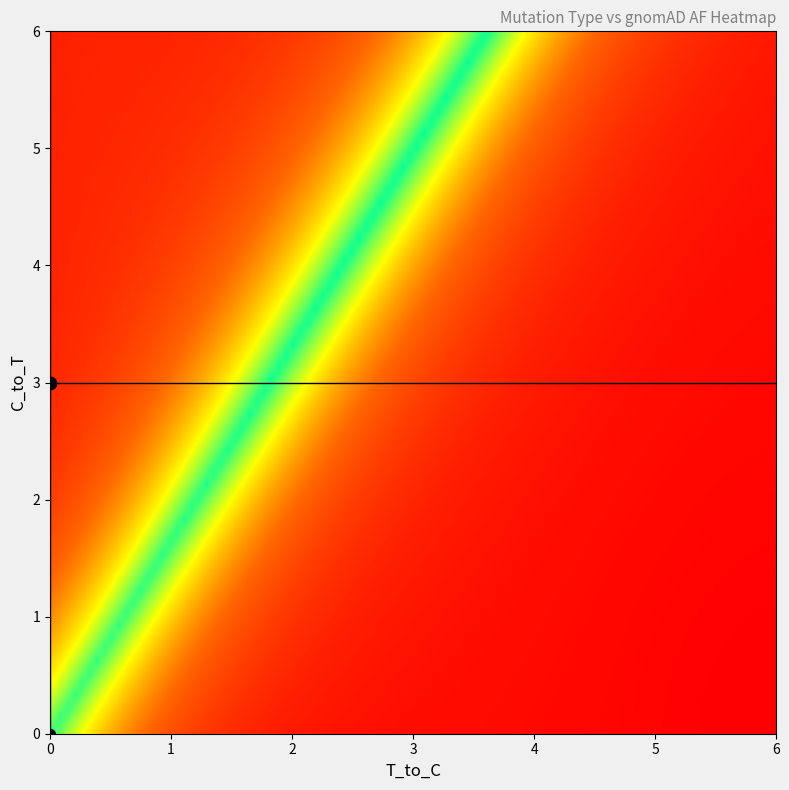

Is the value of 2 at C_to_T greater than the value of 4 at T_to_C?

No